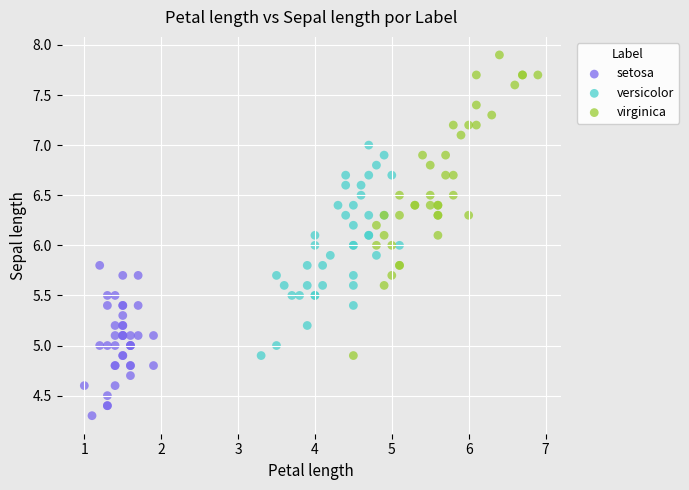

Which series has the widest spread of Y values?

virginica